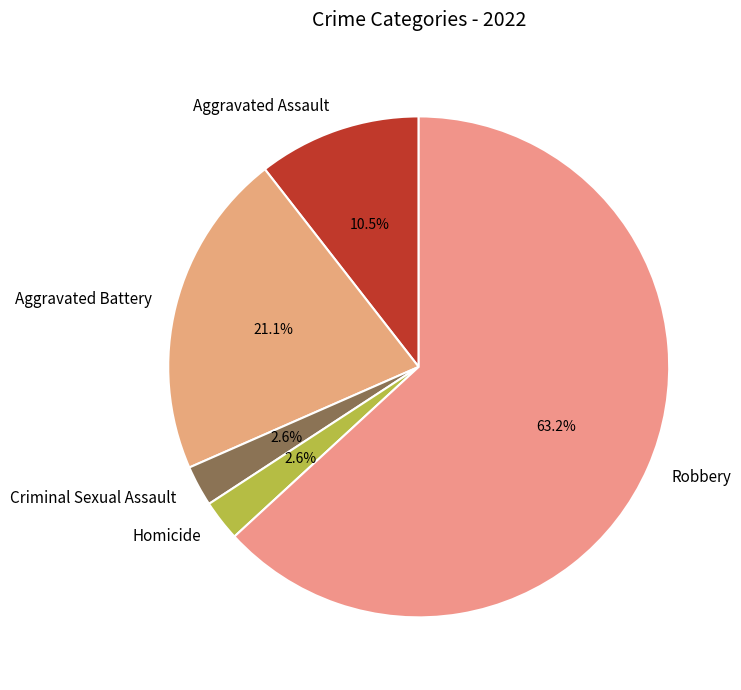

Combined, do Aggravated Battery and Aggravated Assault account for over 50%?

No